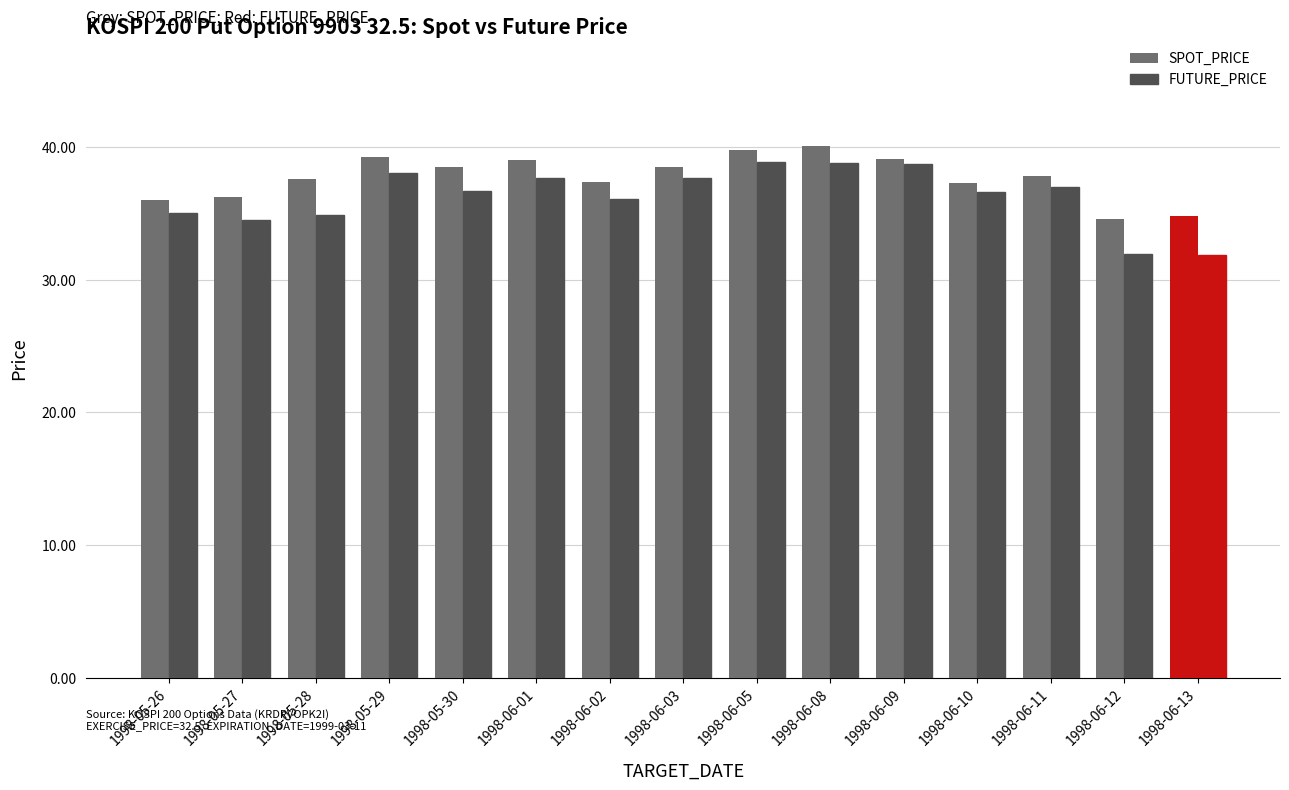

How many bars are there in total?

30